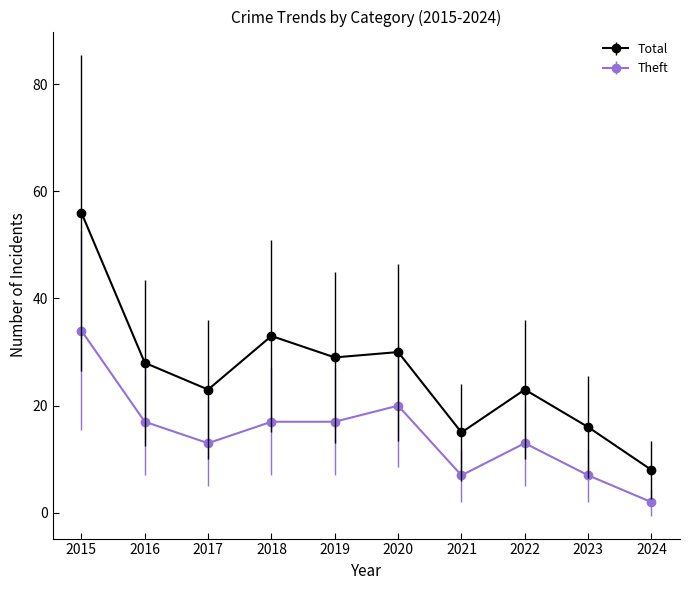

Which series has the largest range (max minus min)?

Total